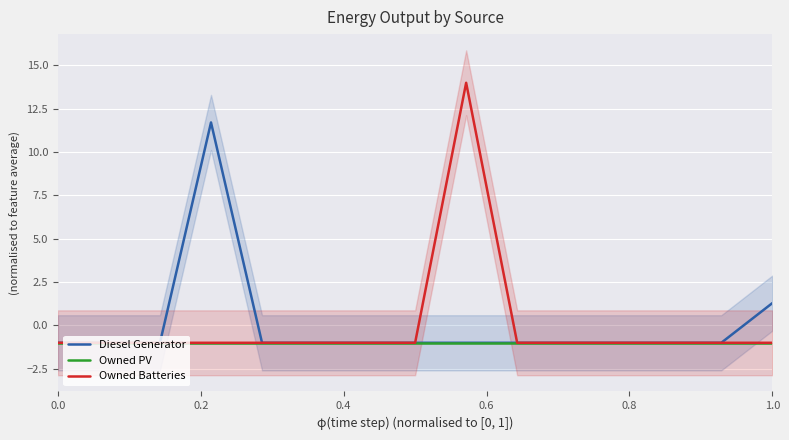

What is the maximum value for Owned Batteries?

14.0